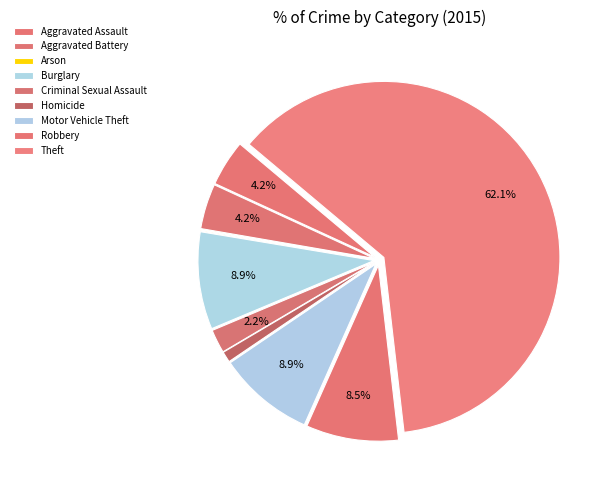

The Criminal Sexual Assault slice represents 2% of the pie. True or false?

True